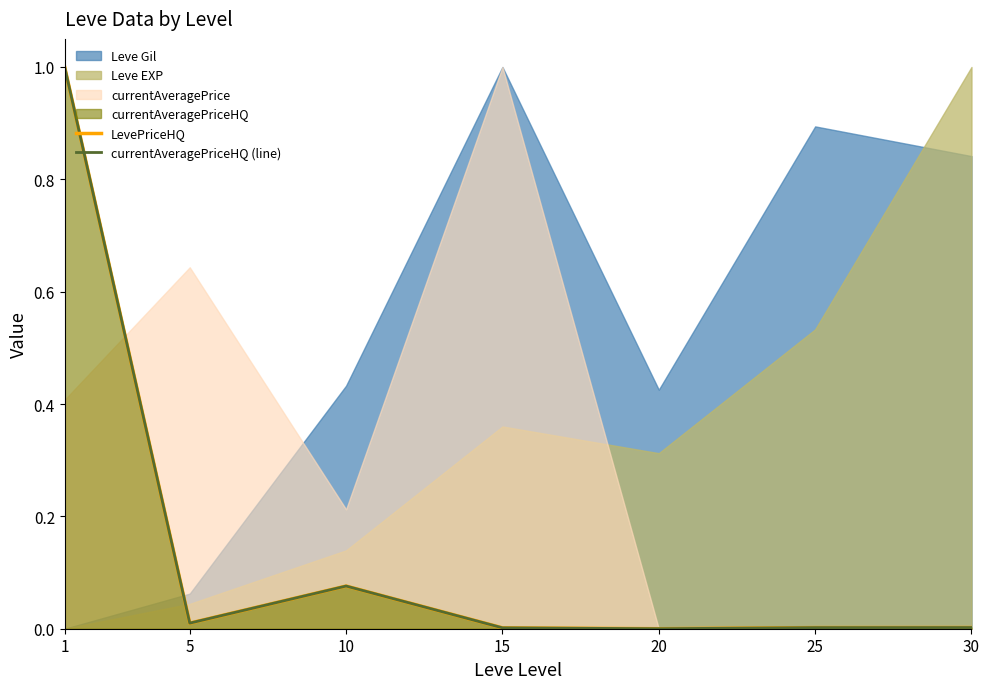

Reading left to right, extract all data points from this chart.

LevePriceHQ: 1.0	0.0	0.1	0.0	0.0	0.0	0.0
currentAveragePriceHQ (line): 1.0	0.0	0.1	0.0	0.0	0.0	0.0